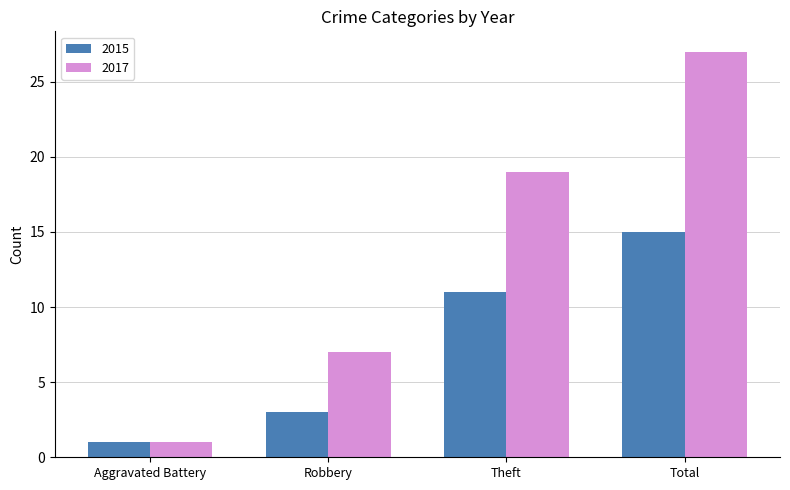

Between Robbery and Total, which series saw the biggest shift?

2017